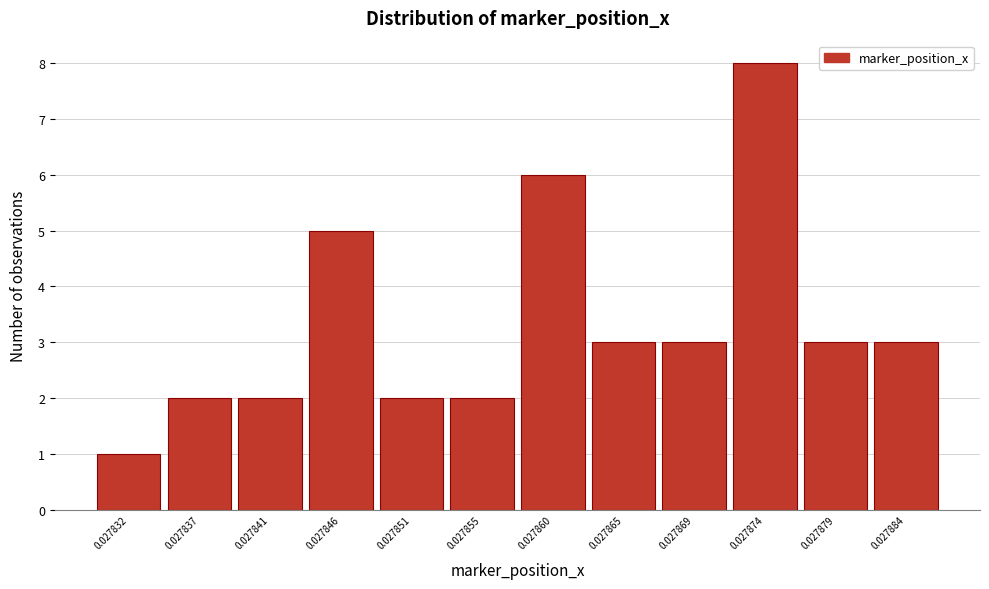

Reading left to right, list all the values displayed in this chart.

1	2	2	5	2	2	6	3	3	8	3	3